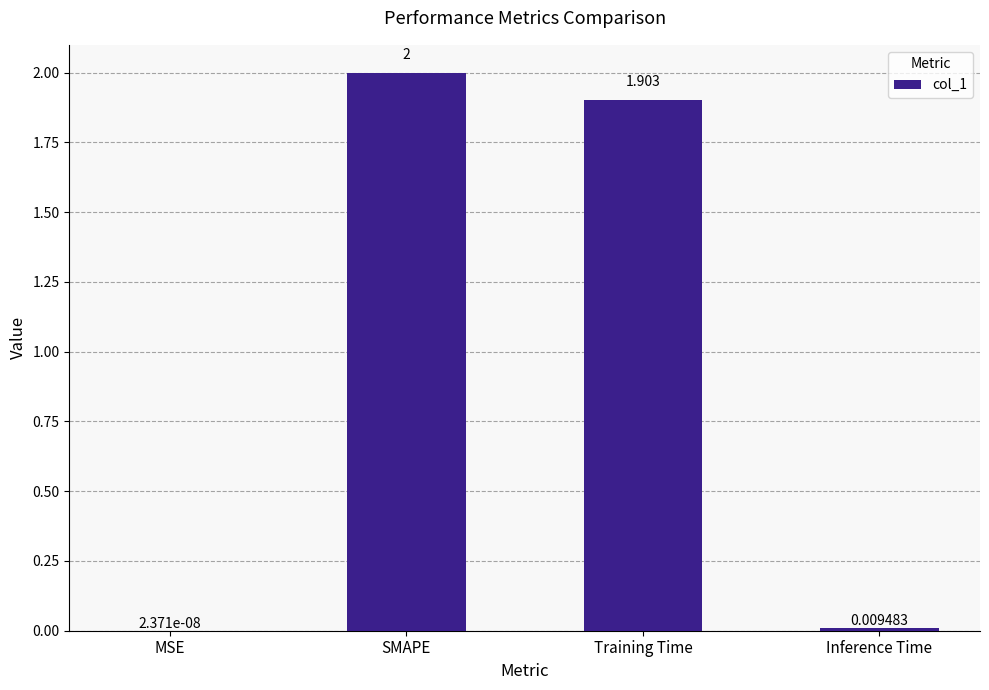

At which category does the chart reach its peak across all series?

SMAPE